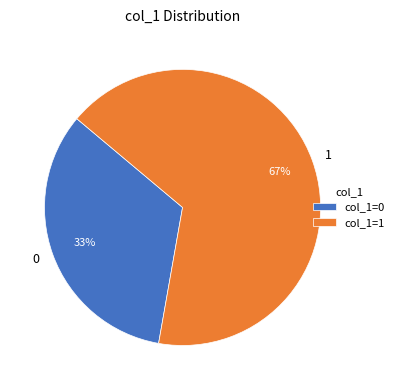

To the nearest percent, what is the average slice percentage?

50%